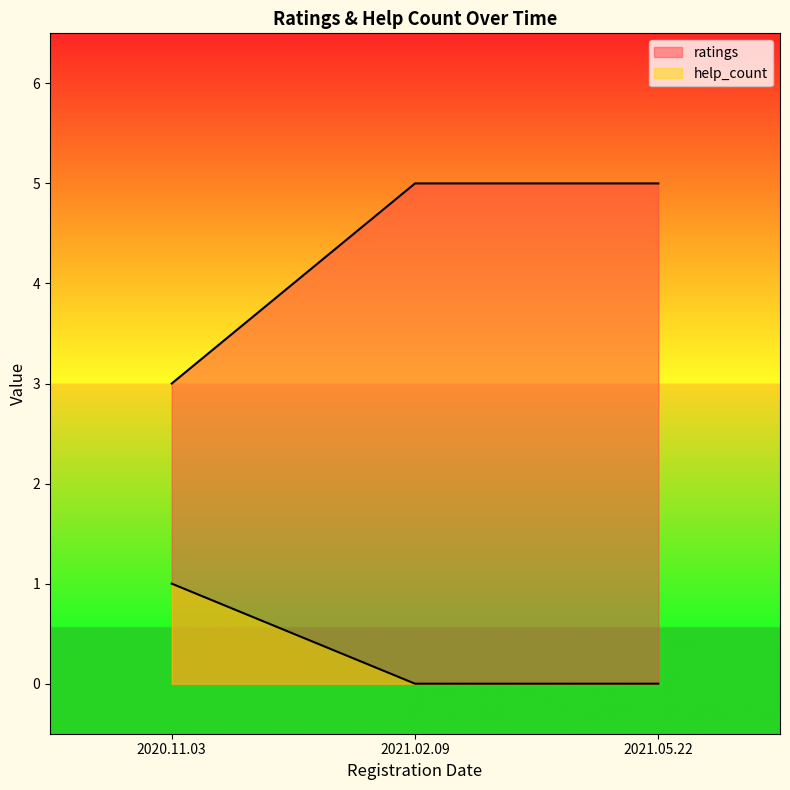

Read the ratings value at 2020.11.03.

3